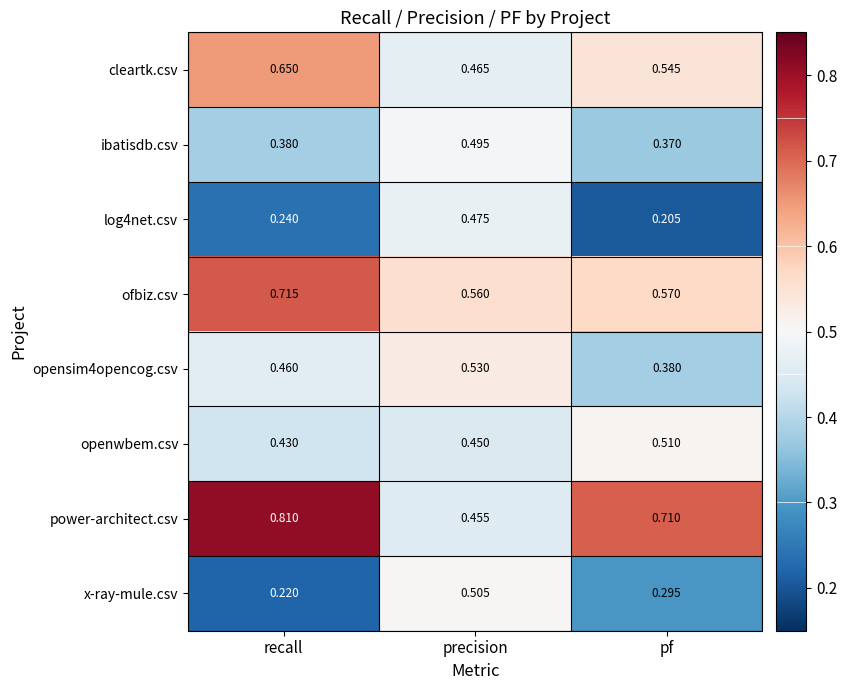

At which category is the sum across all series the highest?

precision